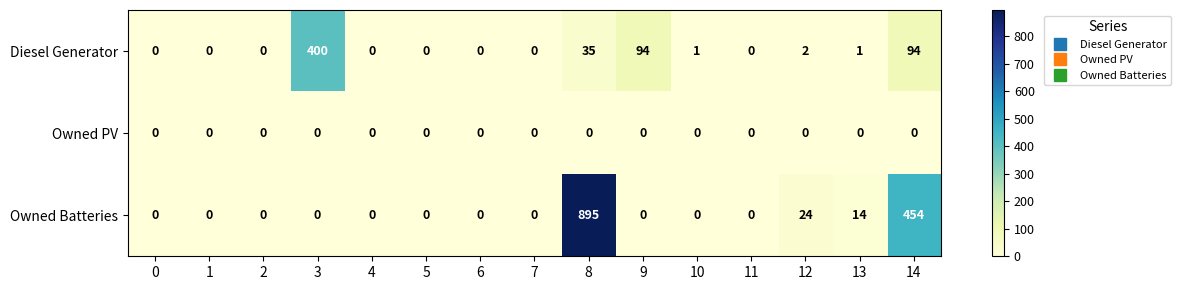

At which category is the sum across all series the highest?

8